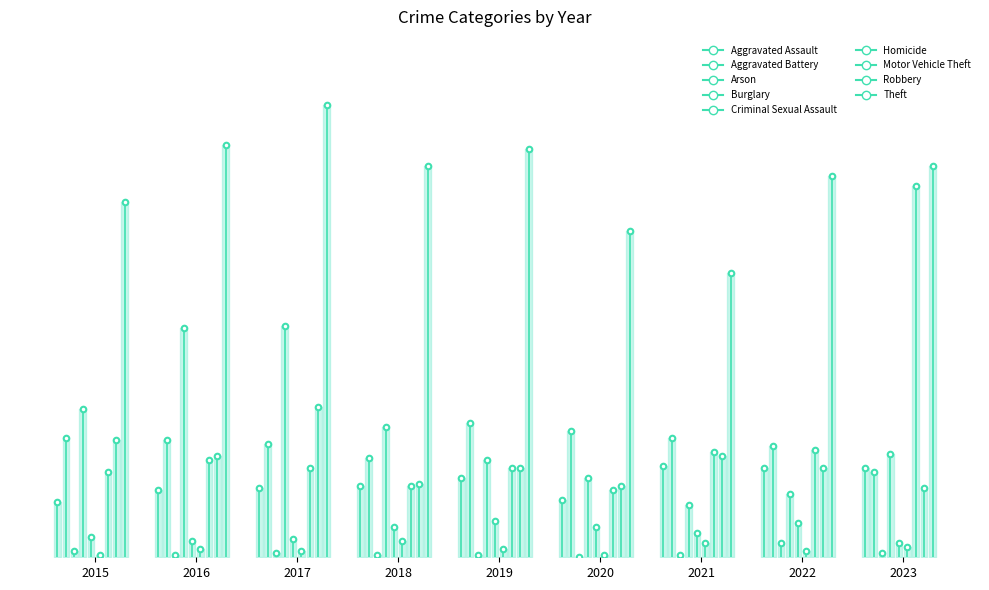

True or false: the data shows 42 at 2016.

False